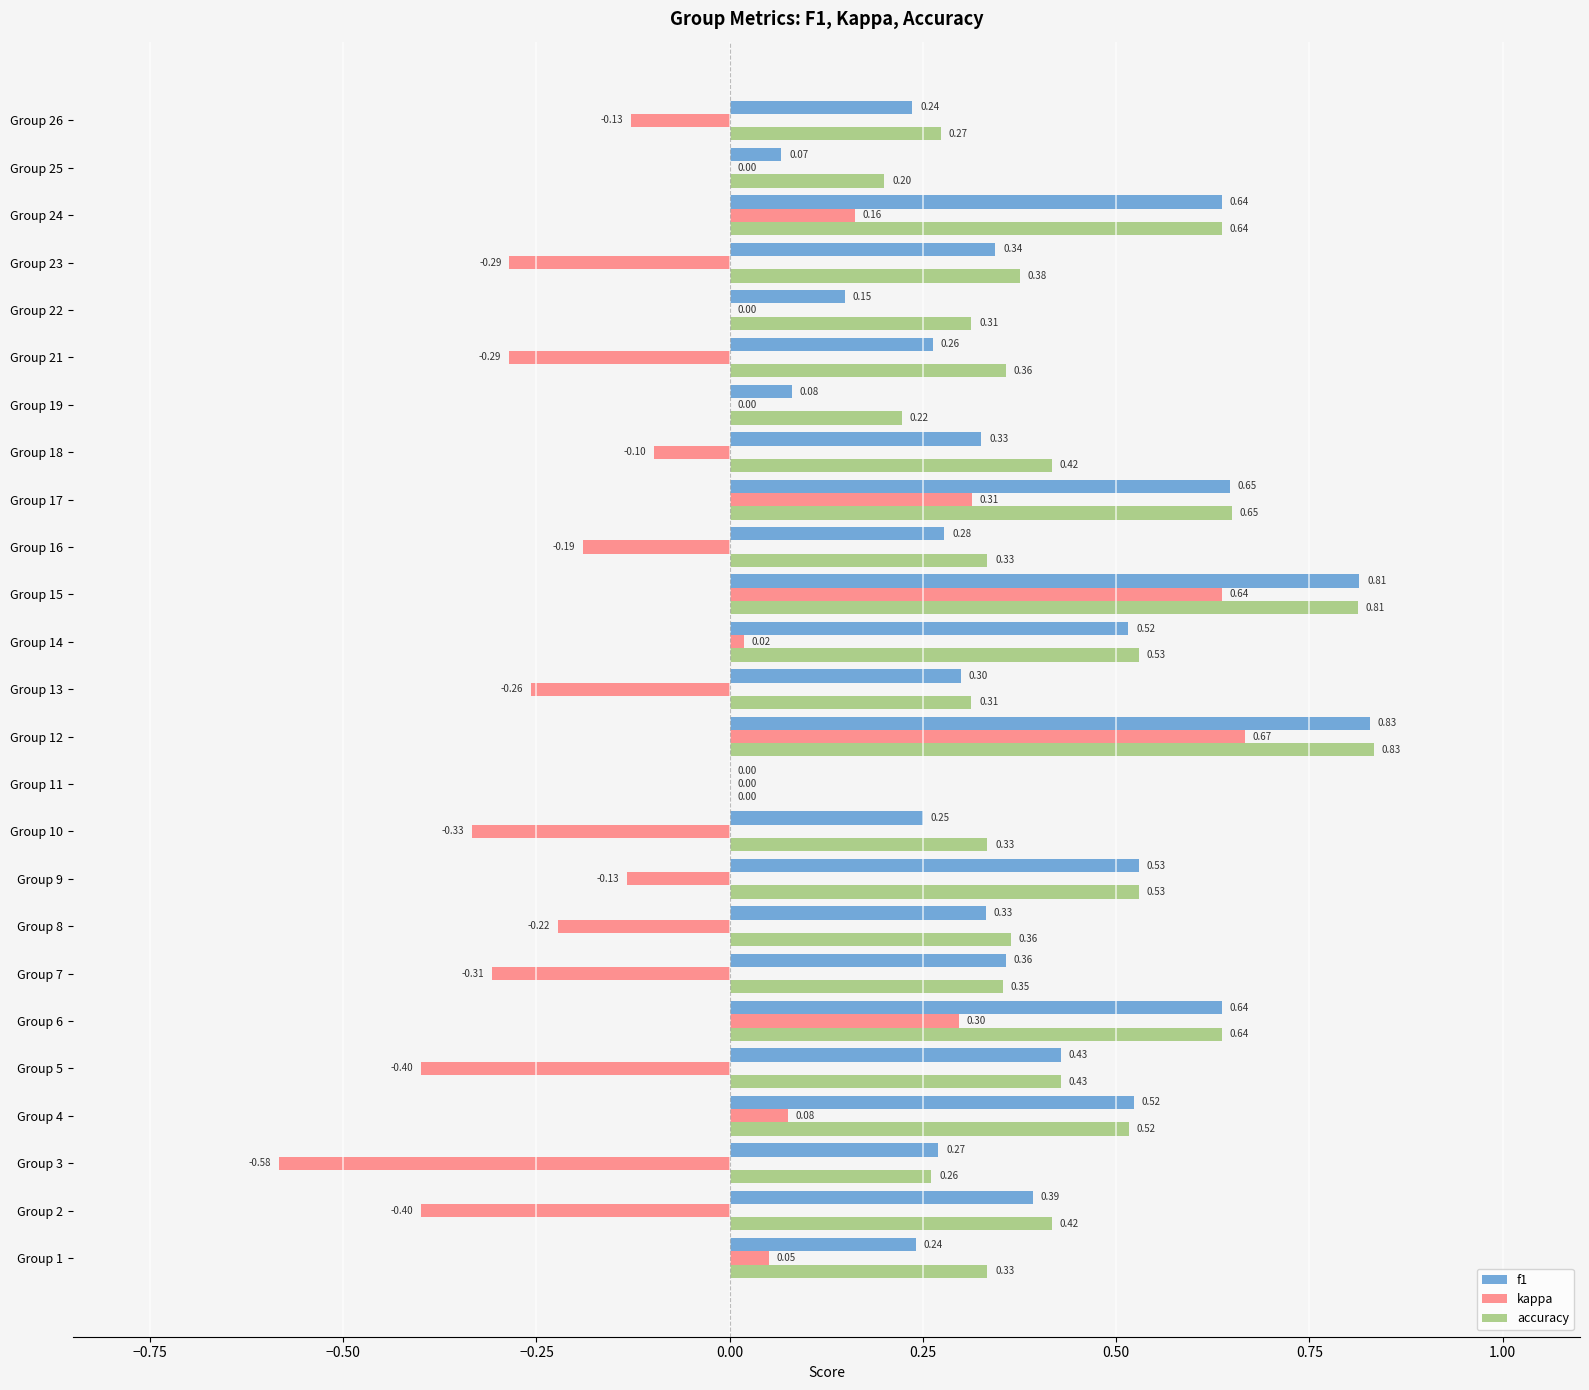

Is the value of f1 at Group 12 greater than the value of accuracy at Group 6?

Yes